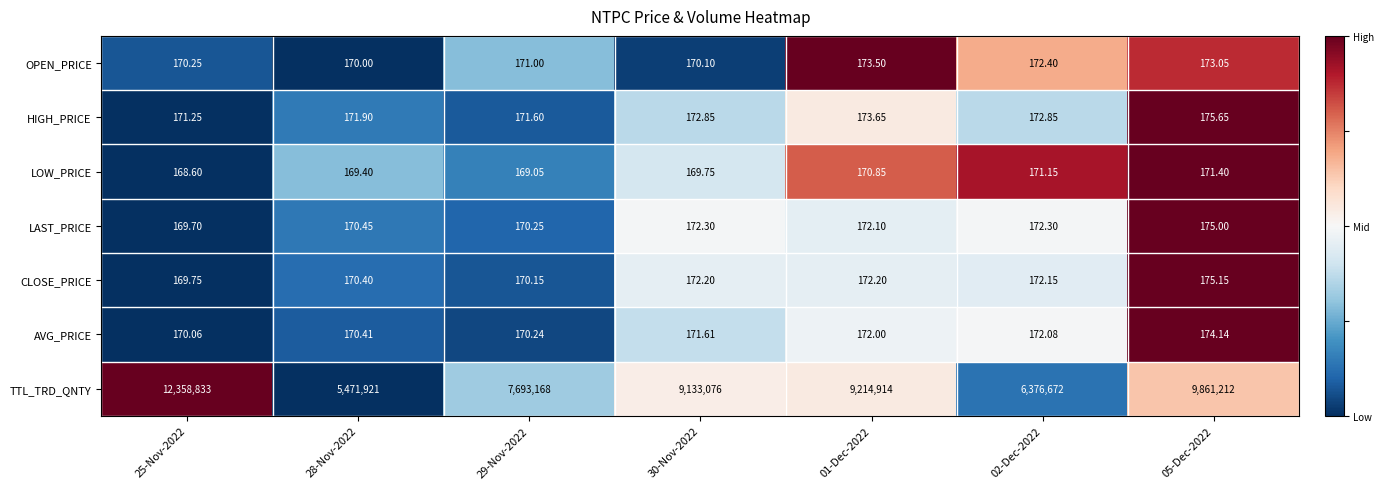

How many data points does each series have?

7